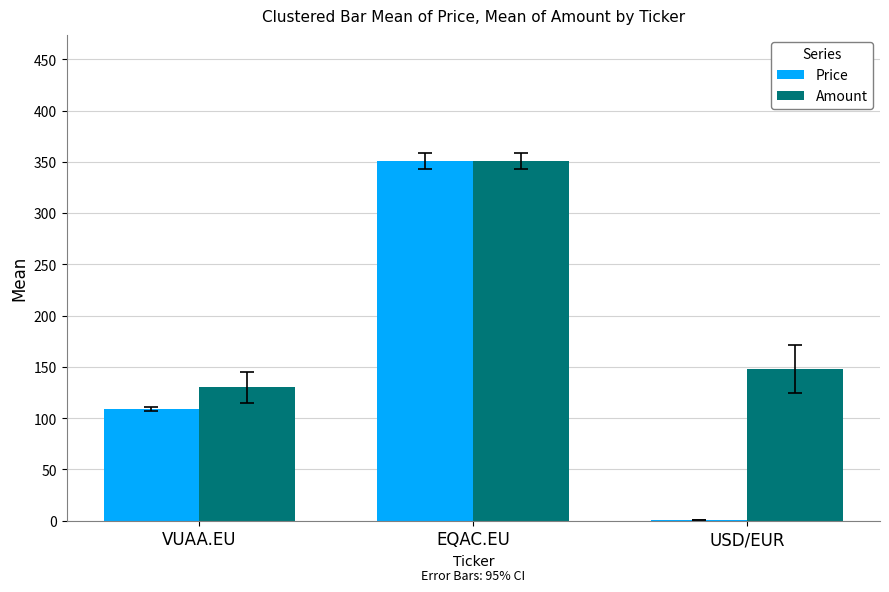

What is the maximum value shown in the chart?

350.9